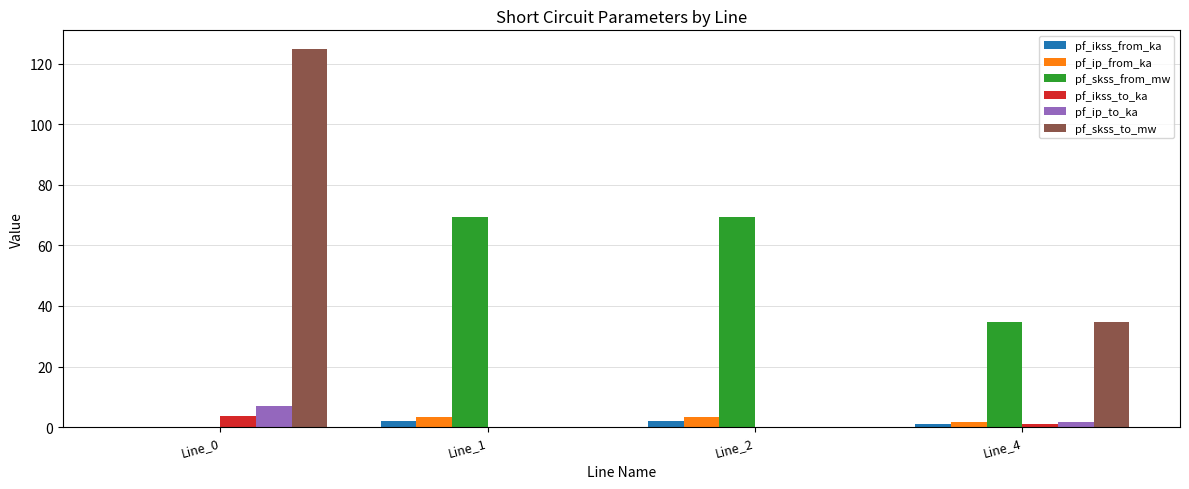

What are all the series names shown in the legend?

pf_ikss_from_ka, pf_ip_from_ka, pf_skss_from_mw, pf_ikss_to_ka, pf_ip_to_ka, pf_skss_to_mw